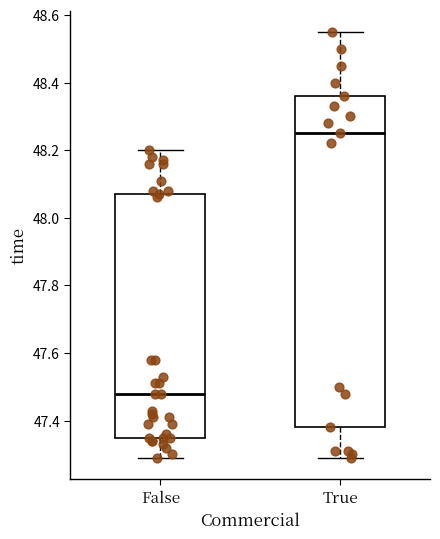

Which box is the tallest, from its lower edge to its upper edge?

True